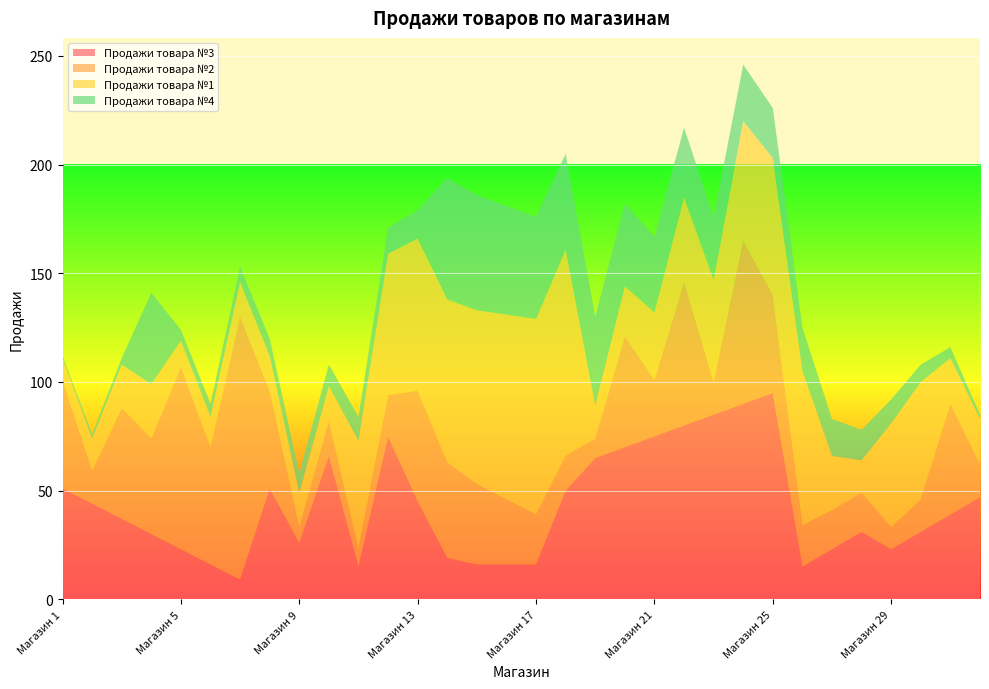

Reading left to right, list all the values displayed in this chart.

Продажи товара №3: 51	44	37	30	23	16	9	51	26	66	15	75	45	19	16	16	16	50	65	70	75	80	85	90	95	15	23	31	23	31	39	47
Продажи товара №2: 50	15	51	44	84	54	121	45	7	16	8	19	51	44	37	30	23	16	9	51	26	66	15	75	45	19	18	18	10	15	51	15
Продажи товара №1: 10	15	20	25	12	14	16	16	16	16	50	65	70	75	80	85	90	95	15	23	31	39	47	55	63	71	25	15	48	54	21	21
Продажи товара №4: 1	2	3	42	5	6	7	8	9	10	11	12	13	56	53	50	47	44	41	38	35	32	29	26	23	20	17	14	11	8	5	2